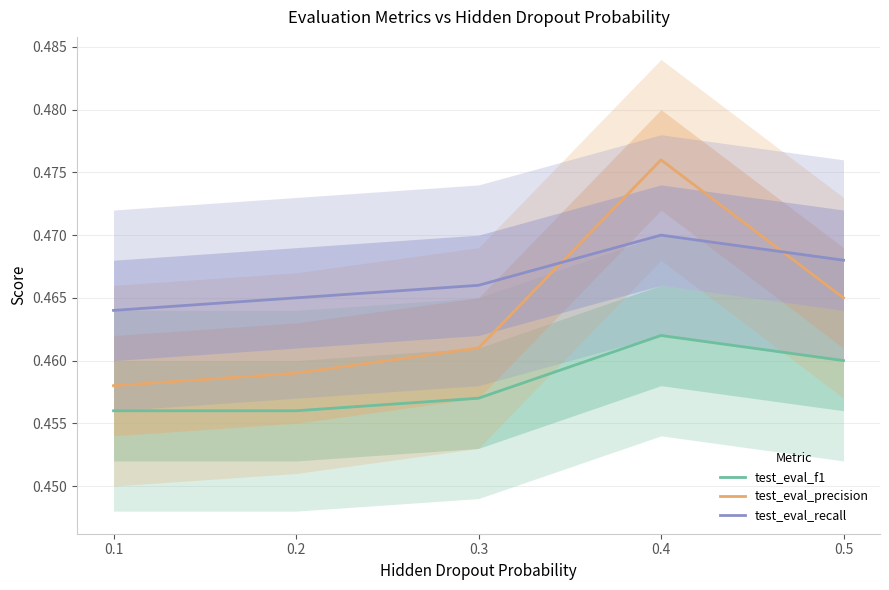

At 0.2, list the series in order from largest to smallest.

test_eval_recall, test_eval_precision, test_eval_f1